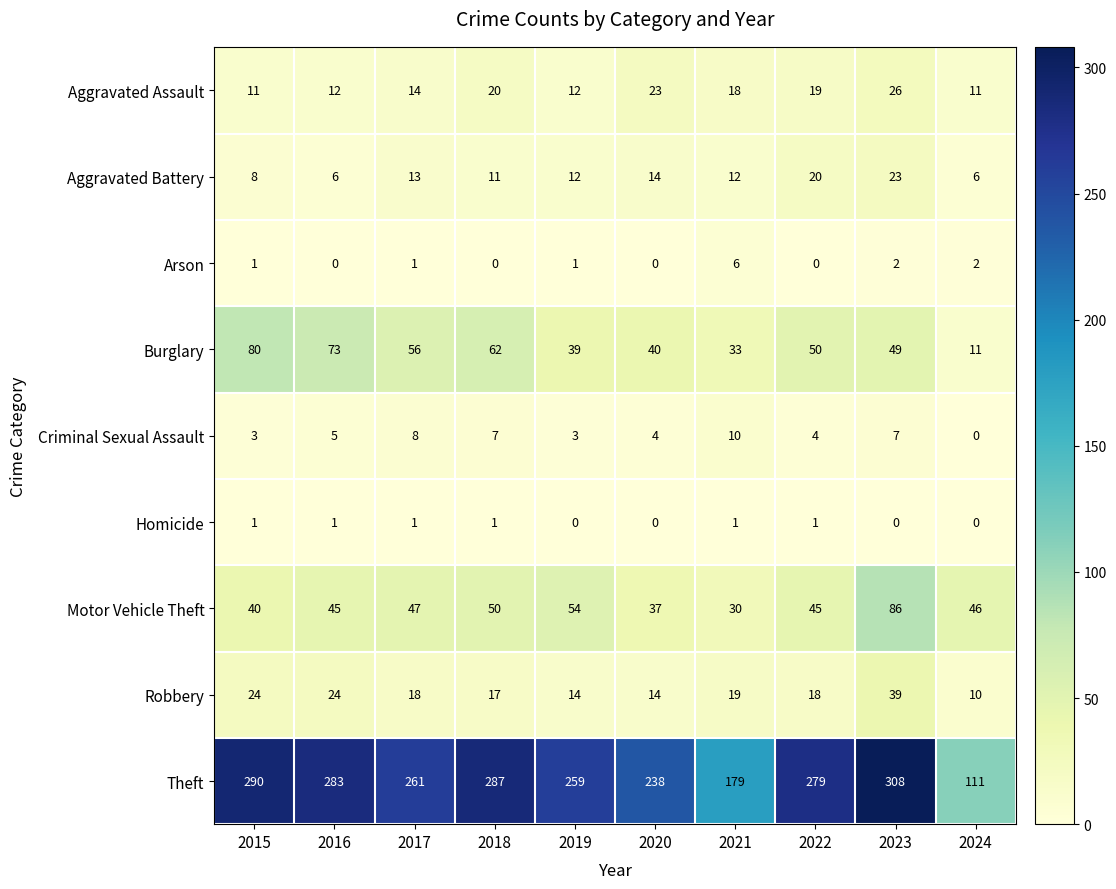

Where is Motor Vehicle Theft nearest to the value 58?

2019